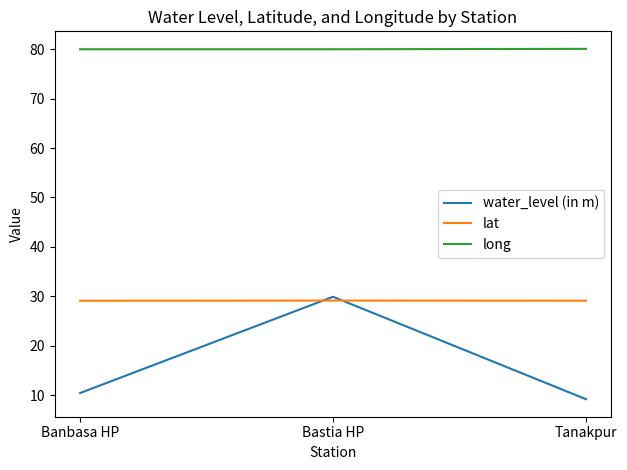

Read the long value at Bastia HP.

80.0